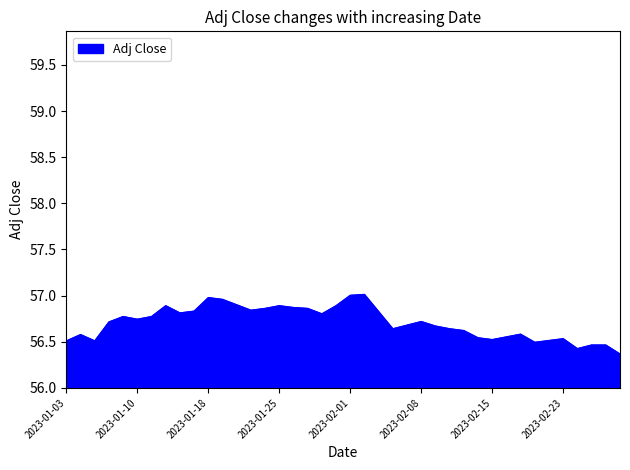

What is the difference between the maximum and minimum values?

0.6